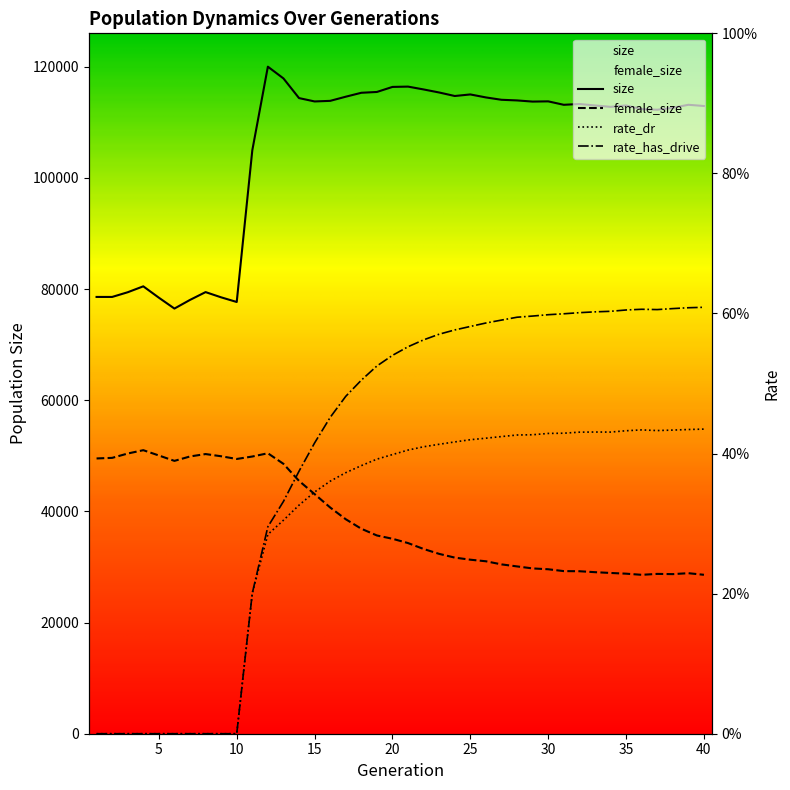

In female_size, how many points are higher than both neighbors (excluding endpoints)?

5